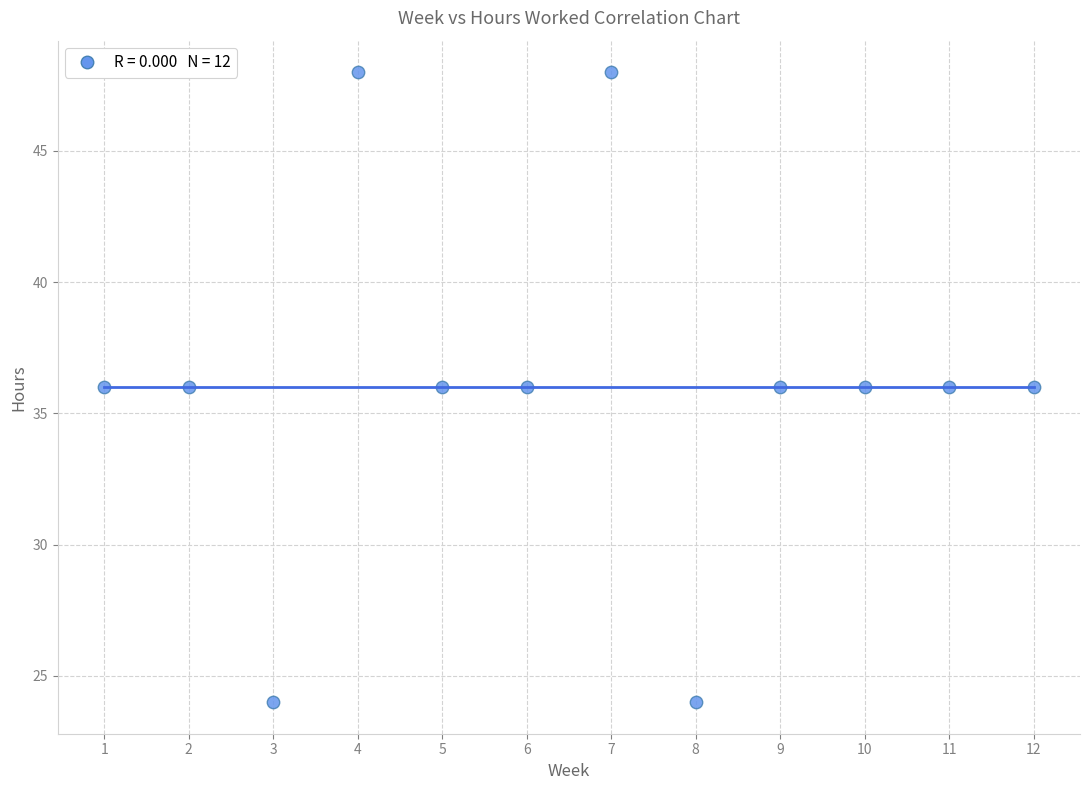

What is the range of Y values (max minus min)?

24